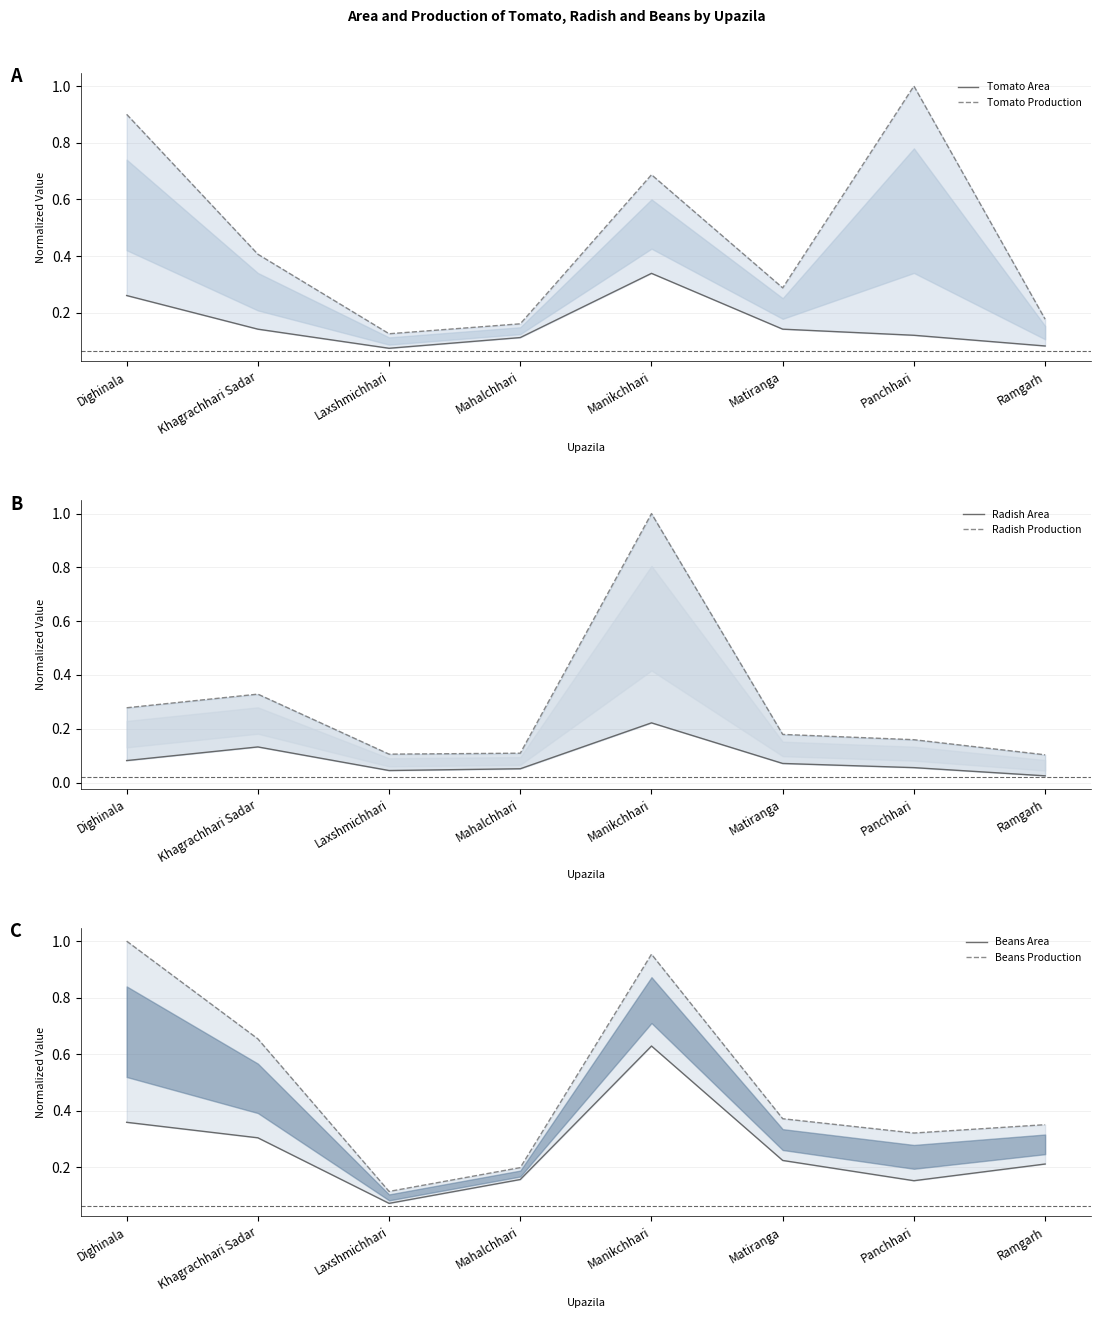

Reading left to right, list all the values displayed in this chart.

Tomato Area: Dighinala=0.3	Khagrachhari Sadar=0.1	Laxshmichhari=0.1	Mahalchhari=0.1	Manikchhari=0.3	Matiranga=0.1	Panchhari=0.1	Ramgarh=0.1
Tomato Production: Dighinala=0.9	Khagrachhari Sadar=0.4	Laxshmichhari=0.1	Mahalchhari=0.2	Manikchhari=0.7	Matiranga=0.3	Panchhari=1.0	Ramgarh=0.2
Radish Area: Dighinala=0.1	Khagrachhari Sadar=0.1	Laxshmichhari=0.0	Mahalchhari=0.1	Manikchhari=0.2	Matiranga=0.1	Panchhari=0.1	Ramgarh=0.0
Radish Production: Dighinala=0.3	Khagrachhari Sadar=0.3	Laxshmichhari=0.1	Mahalchhari=0.1	Manikchhari=1.0	Matiranga=0.2	Panchhari=0.2	Ramgarh=0.1
Beans Area: Dighinala=0.4	Khagrachhari Sadar=0.3	Laxshmichhari=0.1	Mahalchhari=0.2	Manikchhari=0.6	Matiranga=0.2	Panchhari=0.2	Ramgarh=0.2
Beans Production: Dighinala=1.0	Khagrachhari Sadar=0.7	Laxshmichhari=0.1	Mahalchhari=0.2	Manikchhari=1.0	Matiranga=0.4	Panchhari=0.3	Ramgarh=0.4